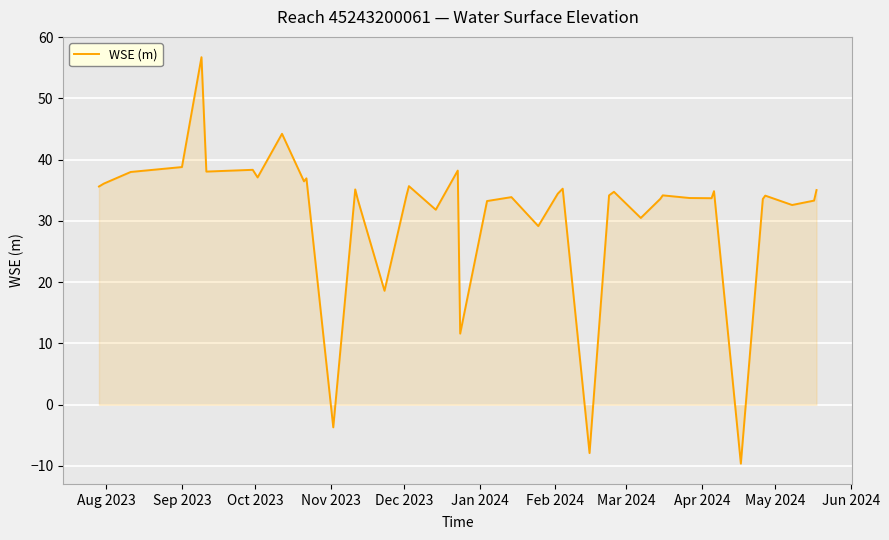

What is the difference between the maximum and minimum values?

66.4